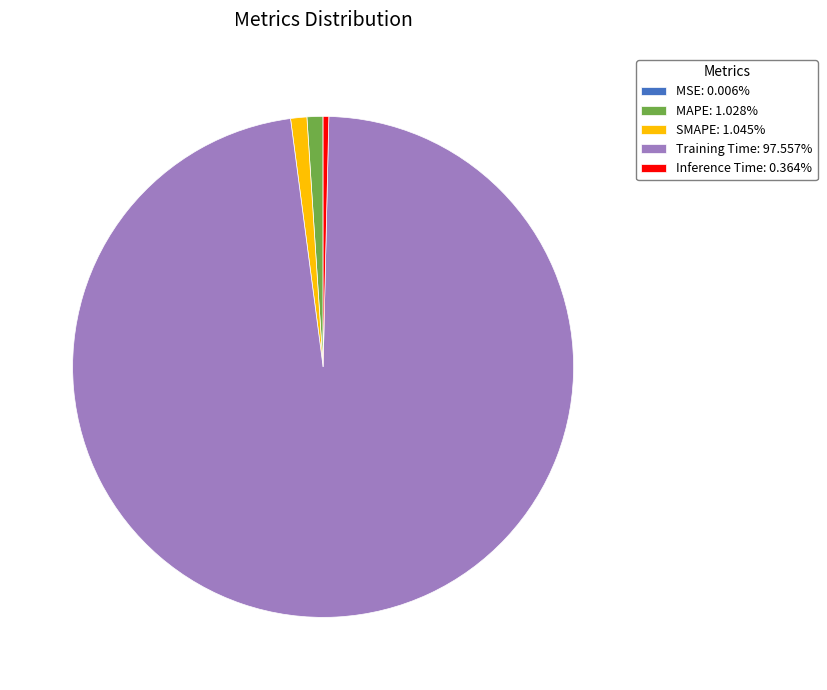

Which slice is the largest?

Training Time